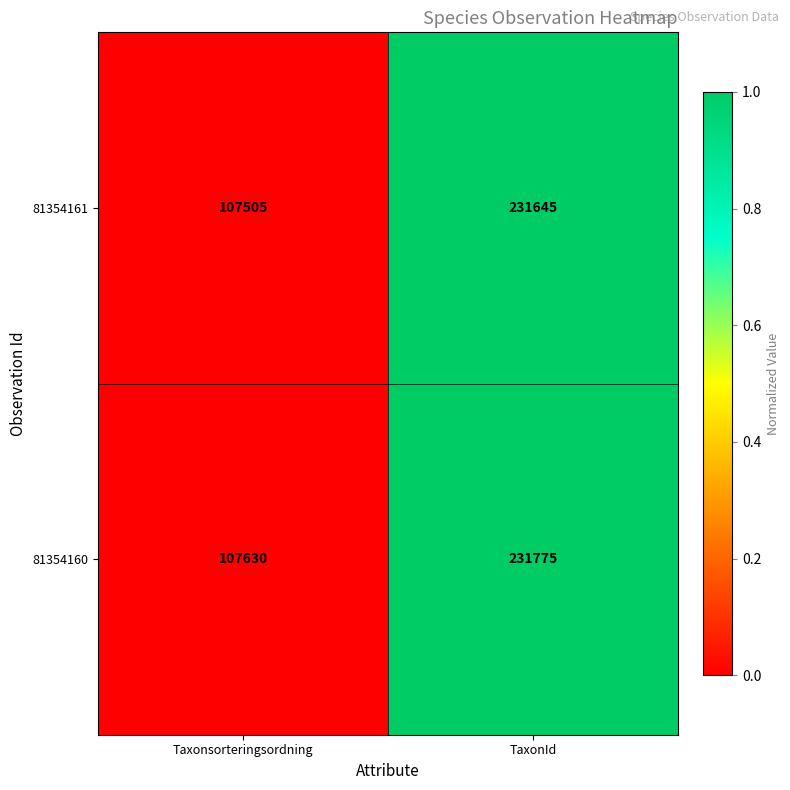

What is the sum of the 81354161 values at TaxonId and Taxonsorteringsordning?

339150